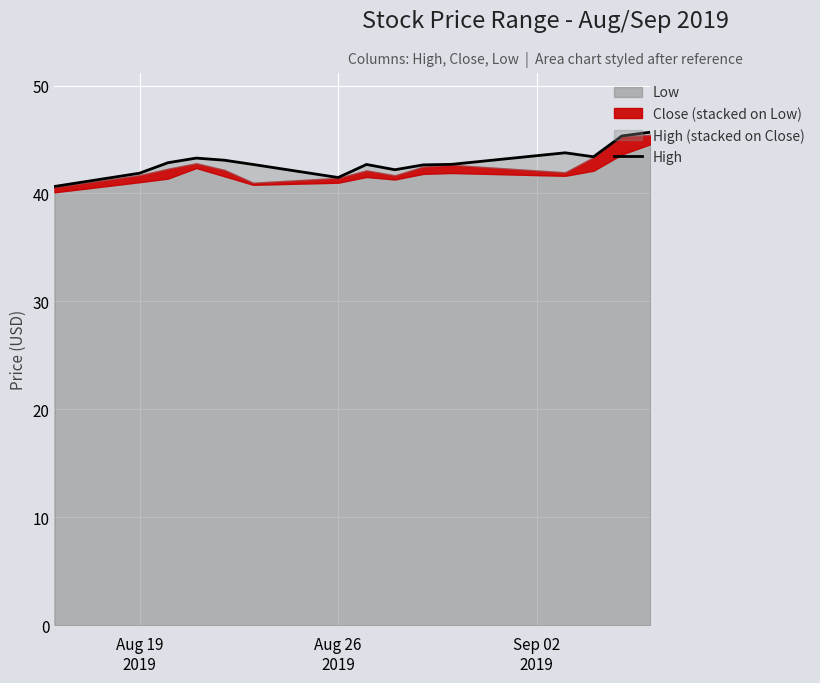

At which category does the data reach its first local valley?

Aug 26 2019